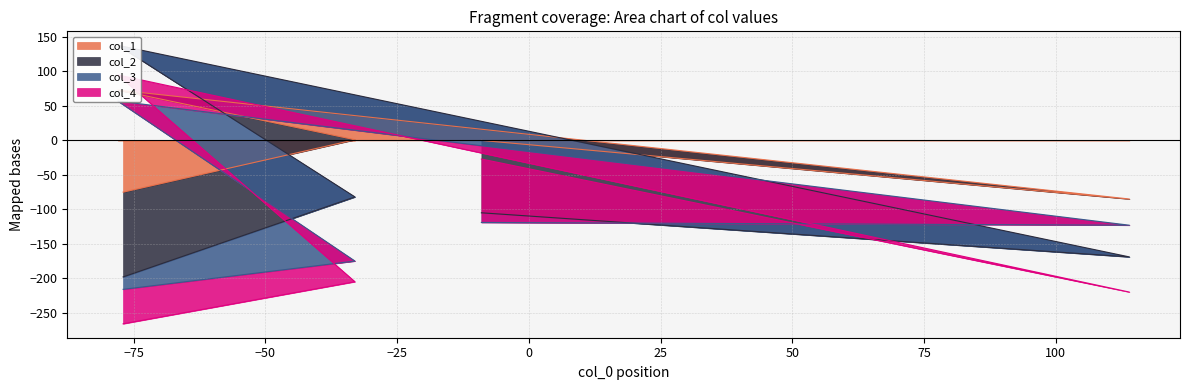

How many times do col_2 and col_3 cross each other?

2